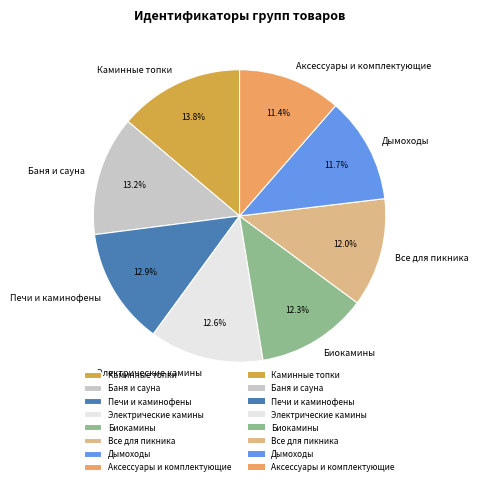

To the nearest percent, what is the average slice percentage?

12%